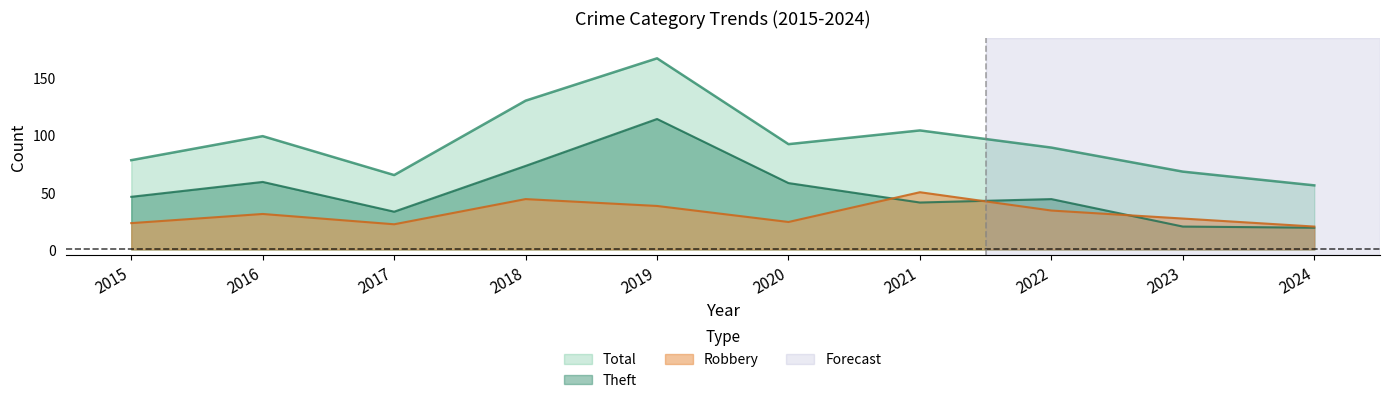

Reading right to left, what are all the values shown in this chart?

Robbery: 20	27	34	50	24	38	44	22	31	23
Theft: 19	20	44	41	58	114	73	33	59	46
Total: 56	68	89	104	92	167	130	65	99	78